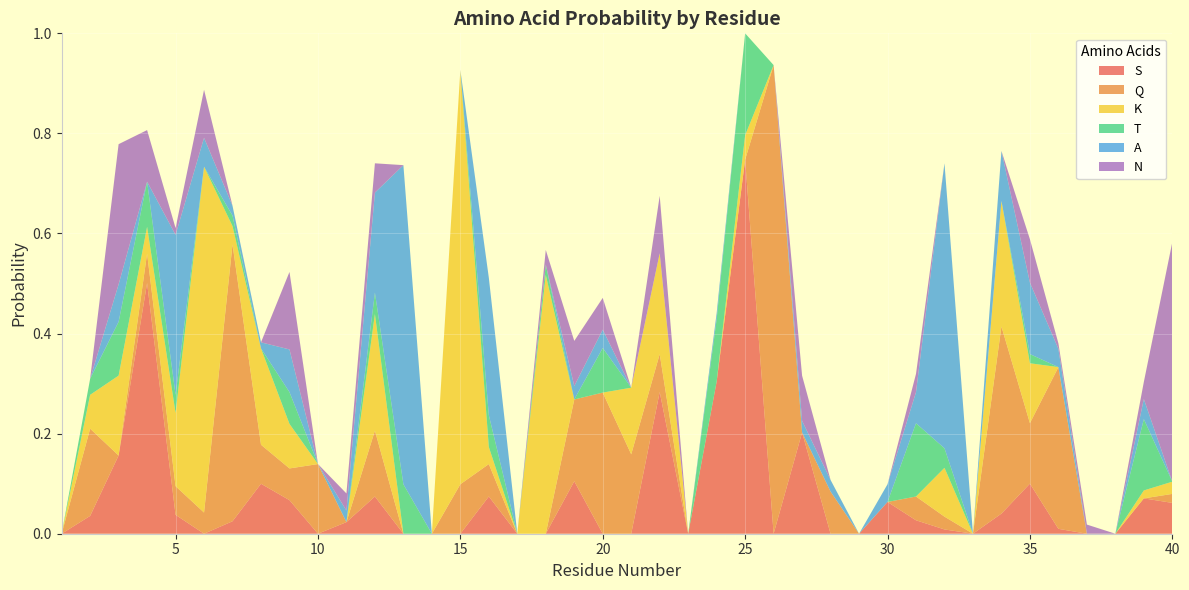

Reading left to right, extract all data points from this chart.

S: 1=0.0	2=0.0	3=0.2	4=0.5	5=0.0	6=0.0	7=0.0	8=0.1	9=0.1	10=0.0	11=0.0	12=0.1	13=0.0	14=0.0	15=0.0	16=0.1	17=0.0	18=0.0	19=0.1	20=0.0	21=0.0	22=0.3	23=0.0	24=0.3	25=0.7	26=0.0	27=0.2	28=0.0	29=0.0	30=0.1	31=0.0	32=0.0	33=0.0	34=0.0	35=0.1	36=0.0	37=0.0	38=0.0	39=0.1	40=0.1
Q: 1=0.0	2=0.2	3=0.0	4=0.1	5=0.1	6=0.0	7=0.6	8=0.1	9=0.1	10=0.1	11=0.0	12=0.1	13=0.0	14=0.0	15=0.1	16=0.1	17=0.0	18=0.0	19=0.2	20=0.3	21=0.2	22=0.1	23=0.0	24=0.0	25=0.0	26=0.9	27=0.0	28=0.1	29=0.0	30=0.0	31=0.0	32=0.0	33=0.0	34=0.4	35=0.1	36=0.3	37=0.0	38=0.0	39=0.0	40=0.0
K: 1=0.0	2=0.1	3=0.2	4=0.1	5=0.1	6=0.7	7=0.0	8=0.2	9=0.1	10=0.0	11=0.0	12=0.2	13=0.0	14=0.0	15=0.8	16=0.0	17=0.0	18=0.5	19=0.0	20=0.0	21=0.1	22=0.2	23=0.0	24=0.0	25=0.0	26=0.0	27=0.0	28=0.0	29=0.0	30=0.0	31=0.0	32=0.1	33=0.0	34=0.3	35=0.1	36=0.0	37=0.0	38=0.0	39=0.0	40=0.0
T: 1=0.0	2=0.0	3=0.1	4=0.1	5=0.0	6=0.0	7=0.0	8=0.0	9=0.1	10=0.0	11=0.0	12=0.0	13=0.1	14=0.0	15=0.0	16=0.1	17=0.0	18=0.0	19=0.0	20=0.1	21=0.0	22=0.0	23=0.0	24=0.1	25=0.2	26=0.0	27=0.0	28=0.0	29=0.0	30=0.0	31=0.1	32=0.0	33=0.0	34=0.0	35=0.0	36=0.0	37=0.0	38=0.0	39=0.1	40=0.0
A: 1=0.0	2=0.0	3=0.1	4=0.0	5=0.3	6=0.1	7=0.0	8=0.0	9=0.1	10=0.0	11=0.0	12=0.2	13=0.6	14=0.0	15=0.0	16=0.3	17=0.0	18=0.0	19=0.0	20=0.0	21=0.0	22=0.0	23=0.0	24=0.0	25=0.0	26=0.0	27=0.0	28=0.0	29=0.0	30=0.0	31=0.1	32=0.6	33=0.0	34=0.1	35=0.1	36=0.0	37=0.0	38=0.0	39=0.0	40=0.0
N: 1=0.0	2=0.0	3=0.3	4=0.1	5=0.0	6=0.1	7=0.0	8=0.0	9=0.2	10=0.0	11=0.0	12=0.1	13=0.0	14=0.0	15=0.0	16=0.0	17=0.0	18=0.0	19=0.1	20=0.1	21=0.0	22=0.1	23=0.0	24=0.0	25=0.0	26=0.0	27=0.1	28=0.0	29=0.0	30=0.0	31=0.0	32=0.0	33=0.0	34=0.0	35=0.1	36=0.0	37=0.0	38=0.0	39=0.0	40=0.5